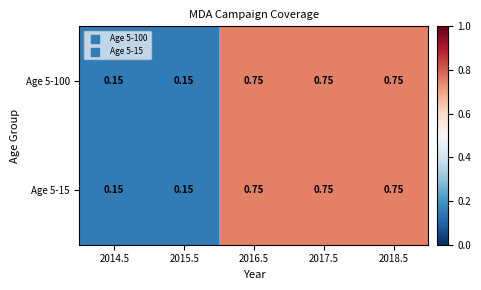

What is the minimum value shown in the chart?

0.1